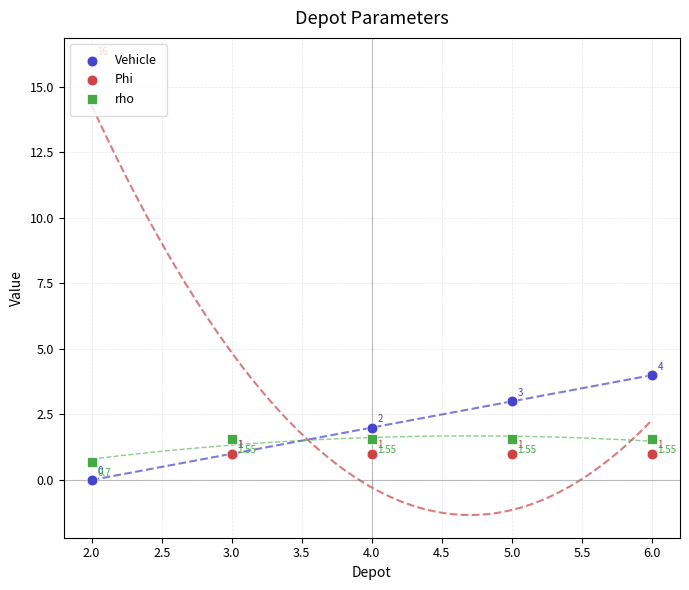

What are all the series names shown in the legend?

Vehicle, Phi, rho